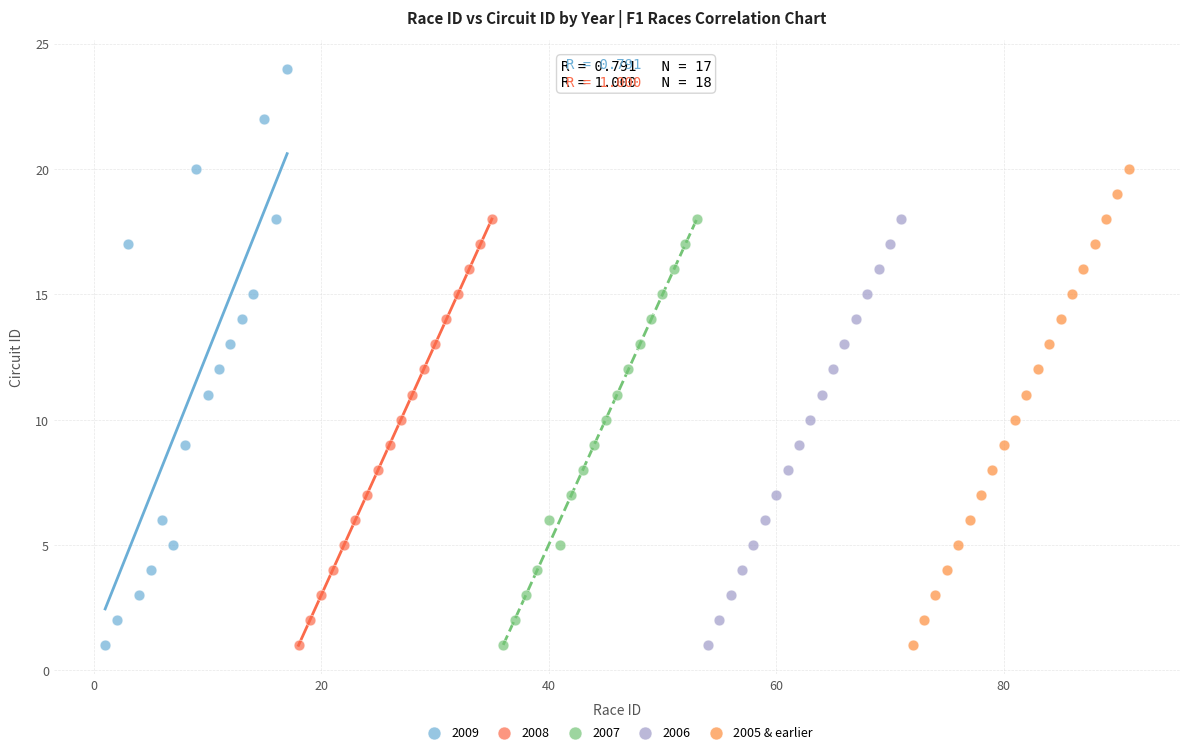

Which series has the widest spread of Y values?

2009